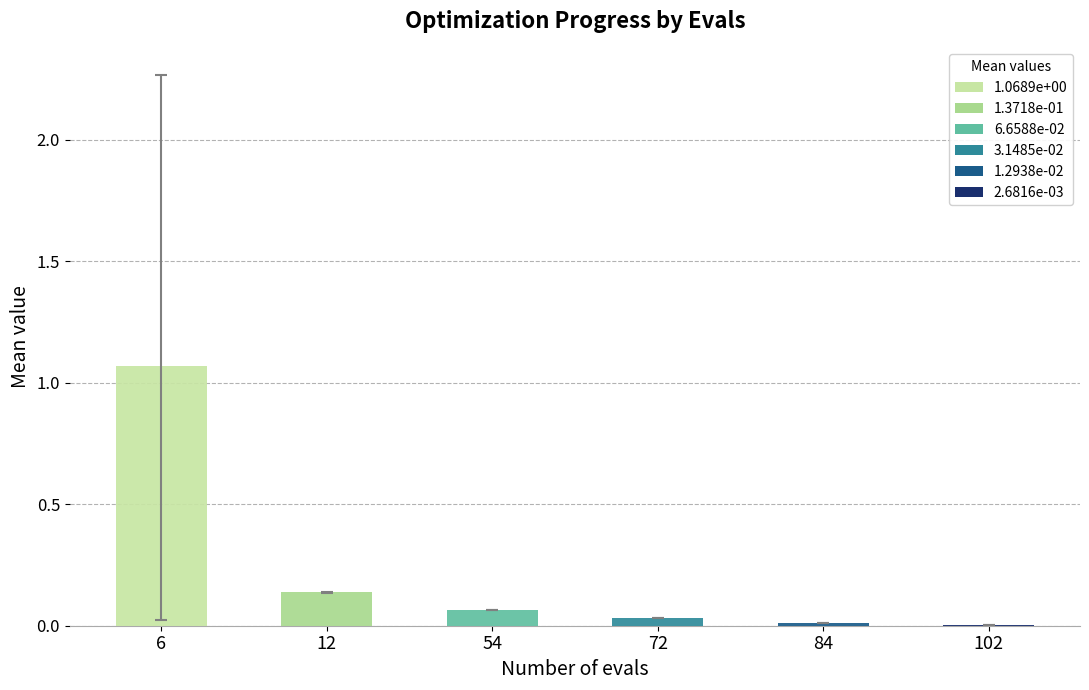

At which category is the sum across all series the highest?

6